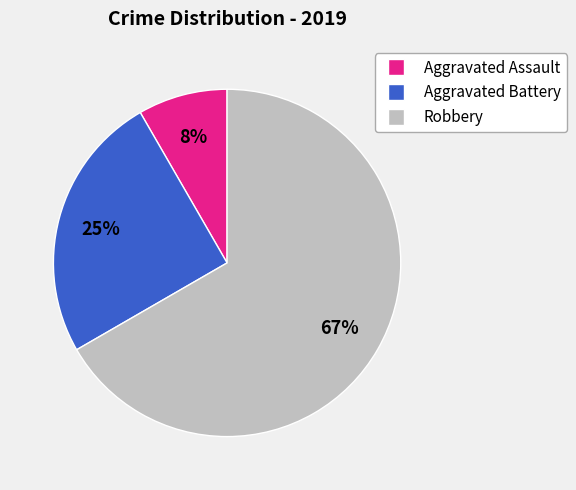

True or false: Aggravated Assault accounts for 8% of the total.

True